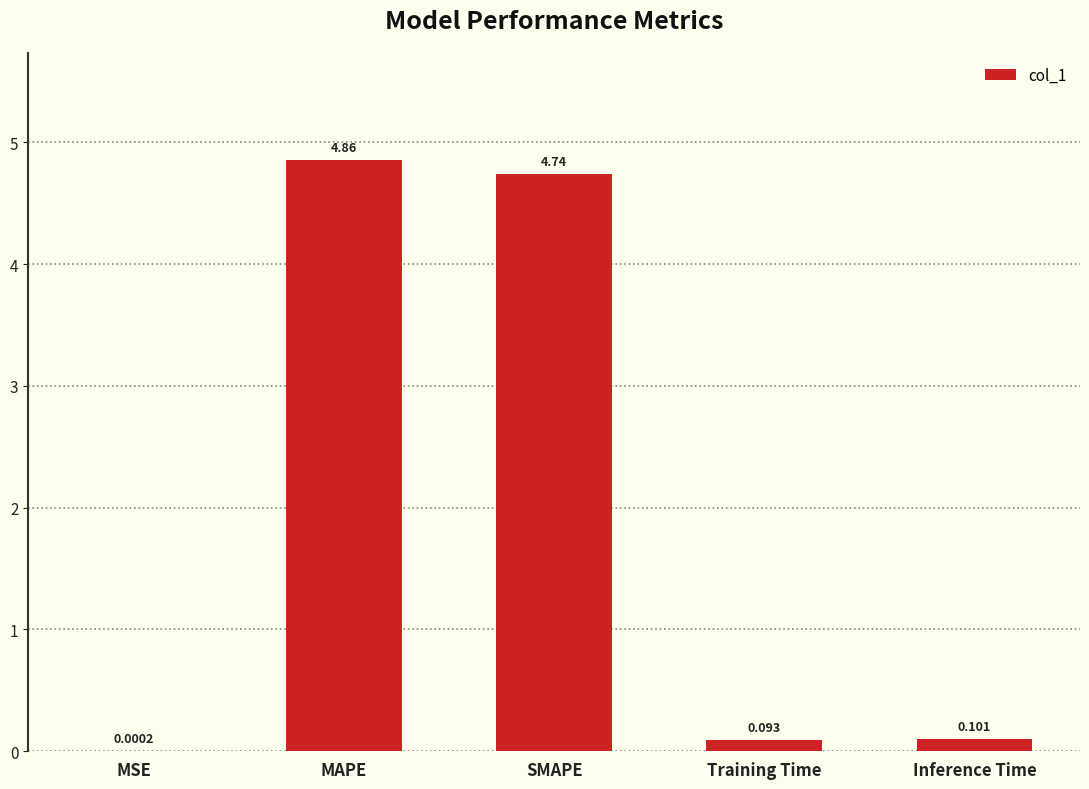

Which label corresponds to the largest value in the chart?

MAPE